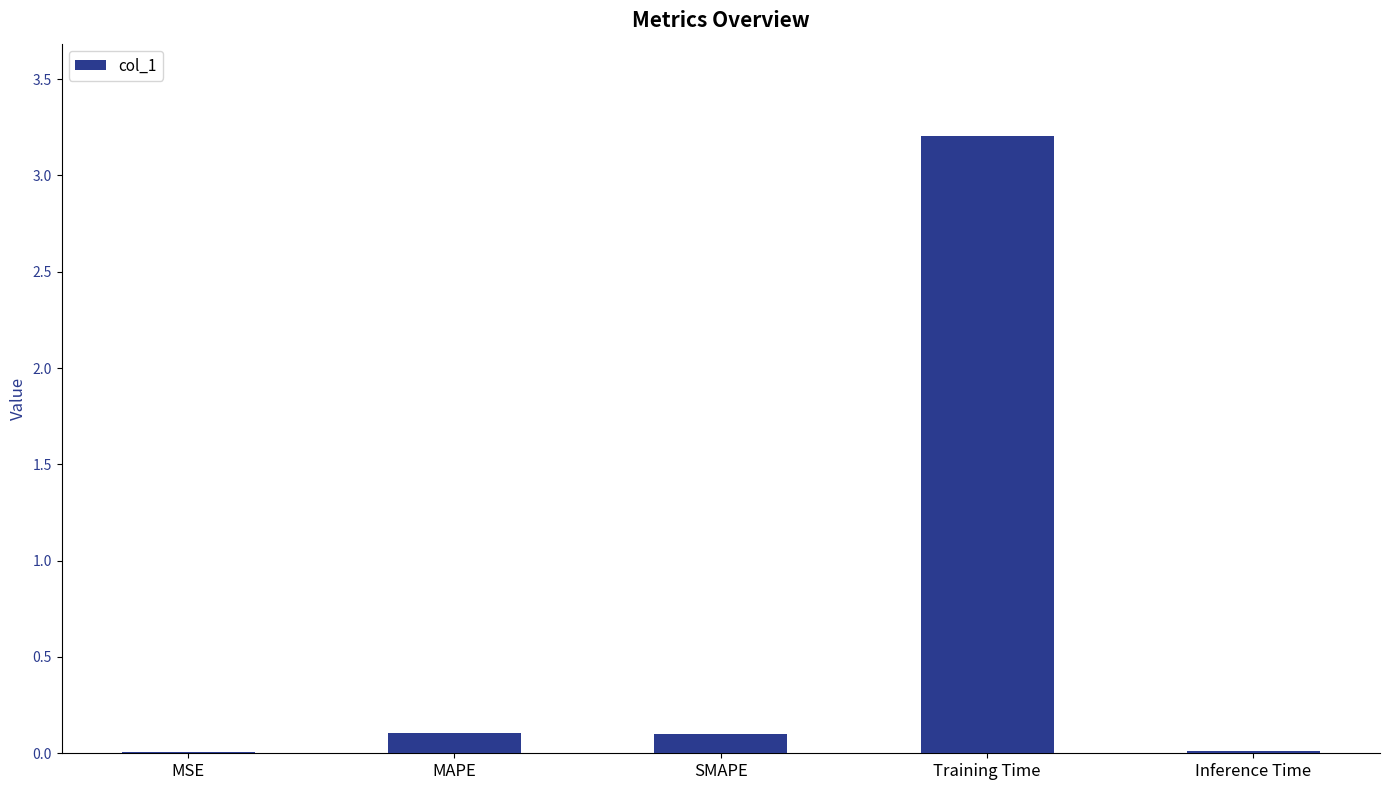

What is the sum of all values?

3.4